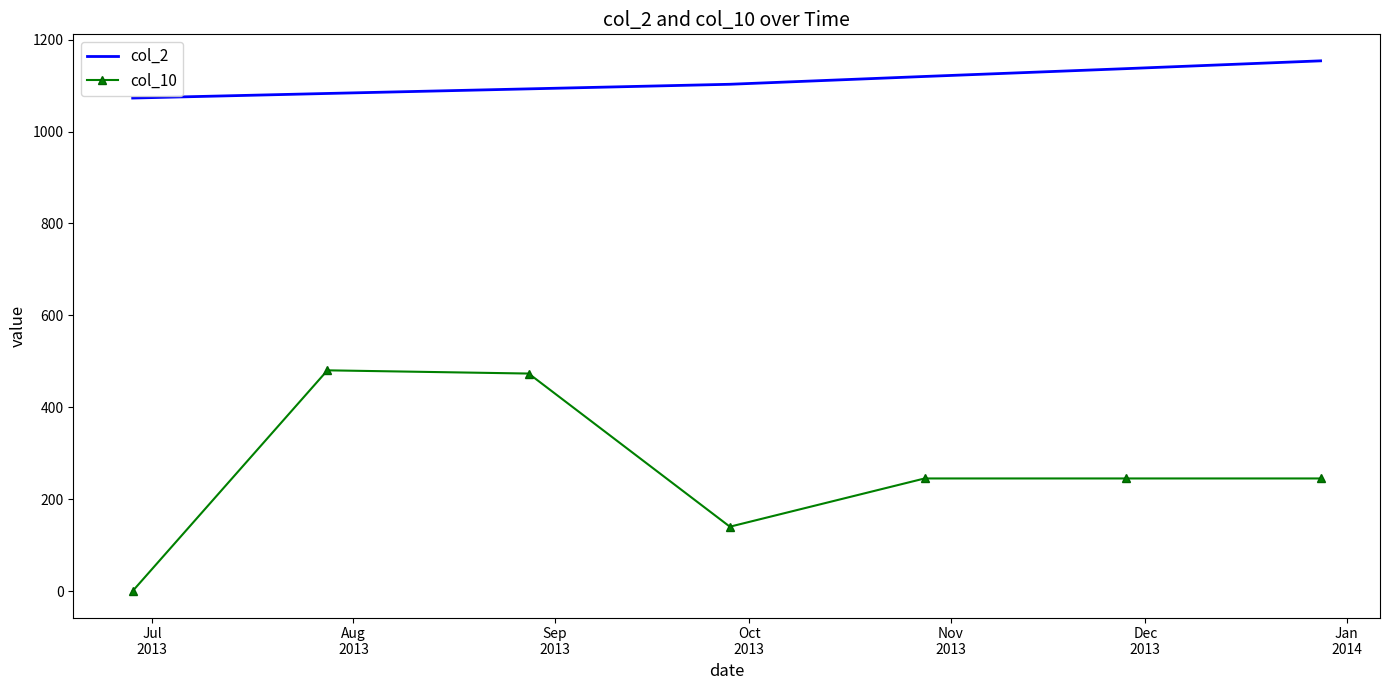

What is the lowest value of the col_2 series?

1073.0